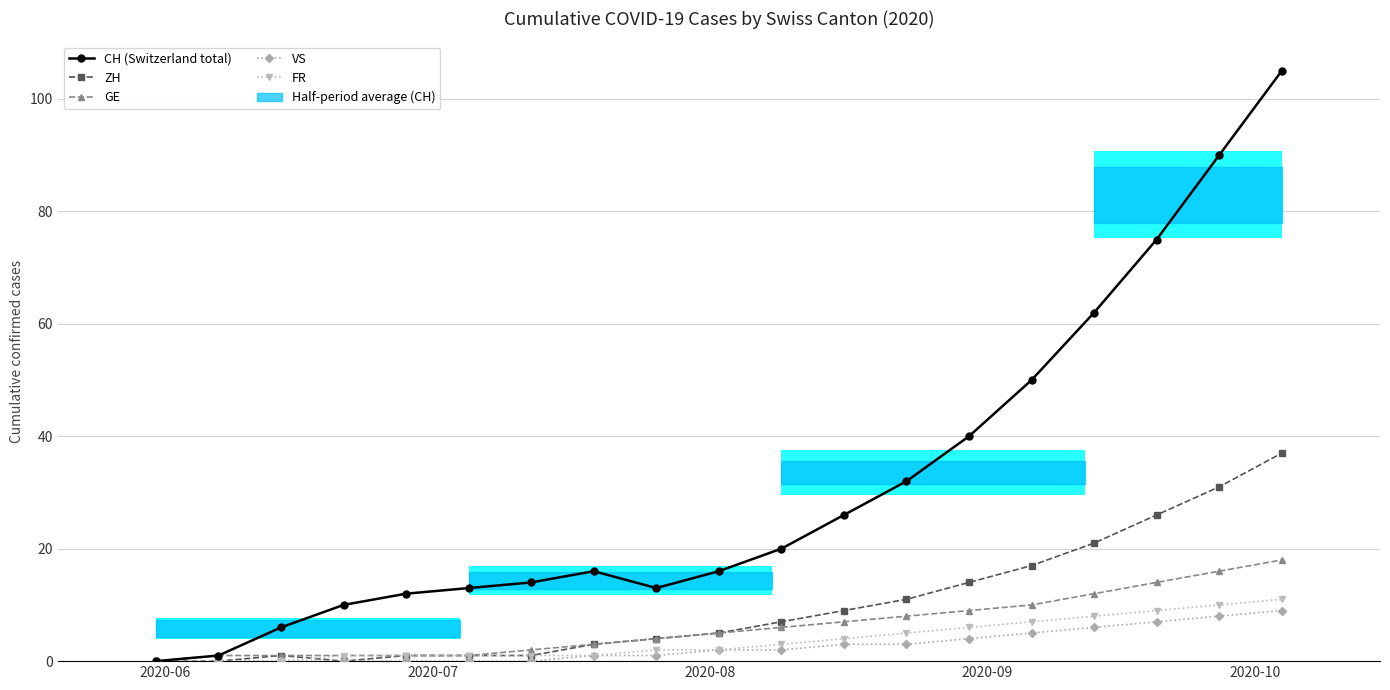

The VS series shows 13 at 17. True or false?

False